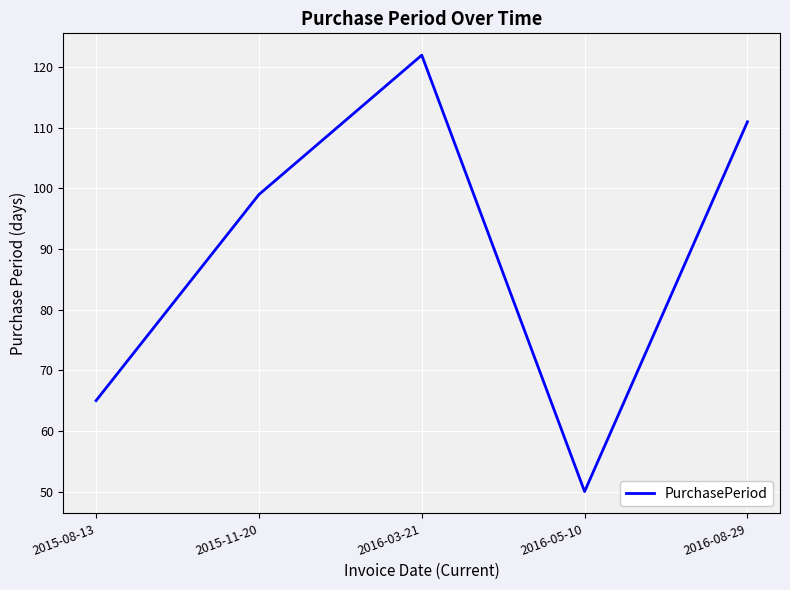

Which has a higher value, 2016-05-10 or 2015-08-13?

2015-08-13